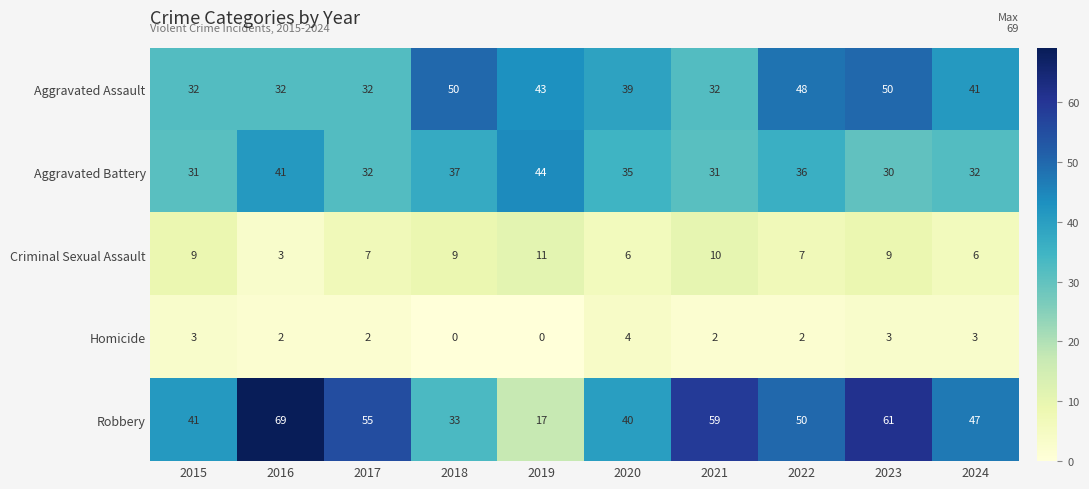

Rank the series by their maximum value, from lowest to highest.

Homicide, Criminal Sexual Assault, Aggravated Battery, Aggravated Assault, Robbery